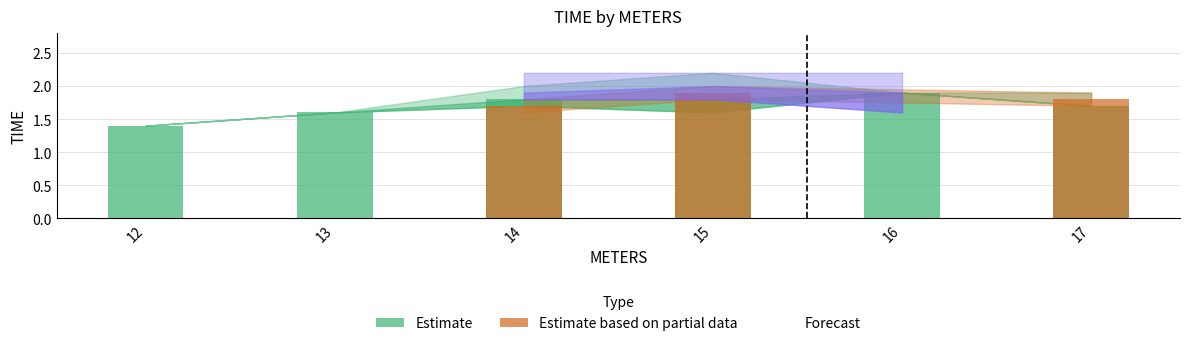

Rank the series by their maximum value, from highest to lowest.

Forecast, Estimate, Estimate based on partial data